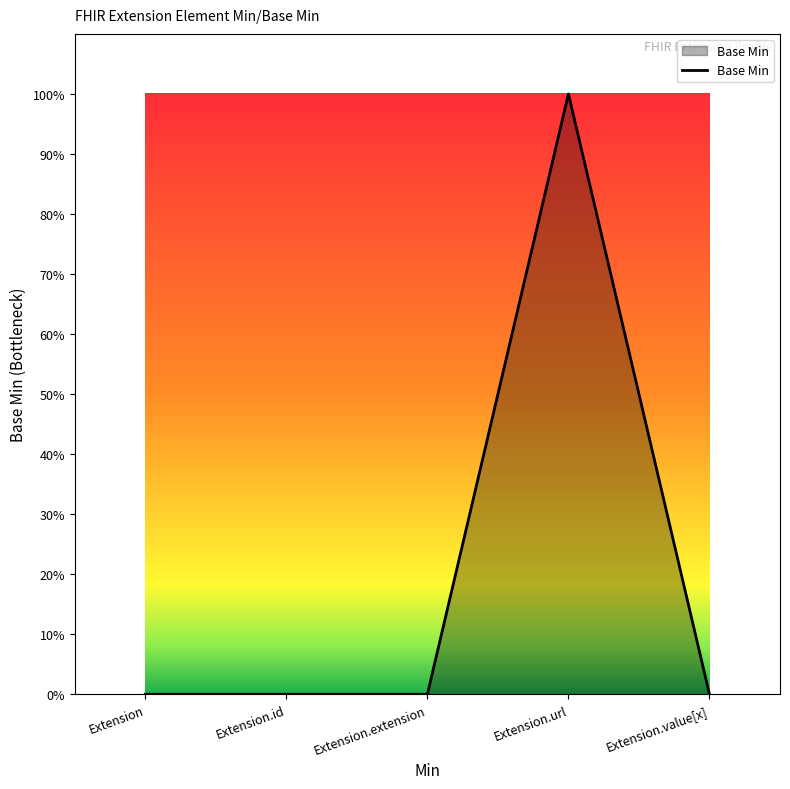

Is this an area chart (filled region under the line)?

Yes